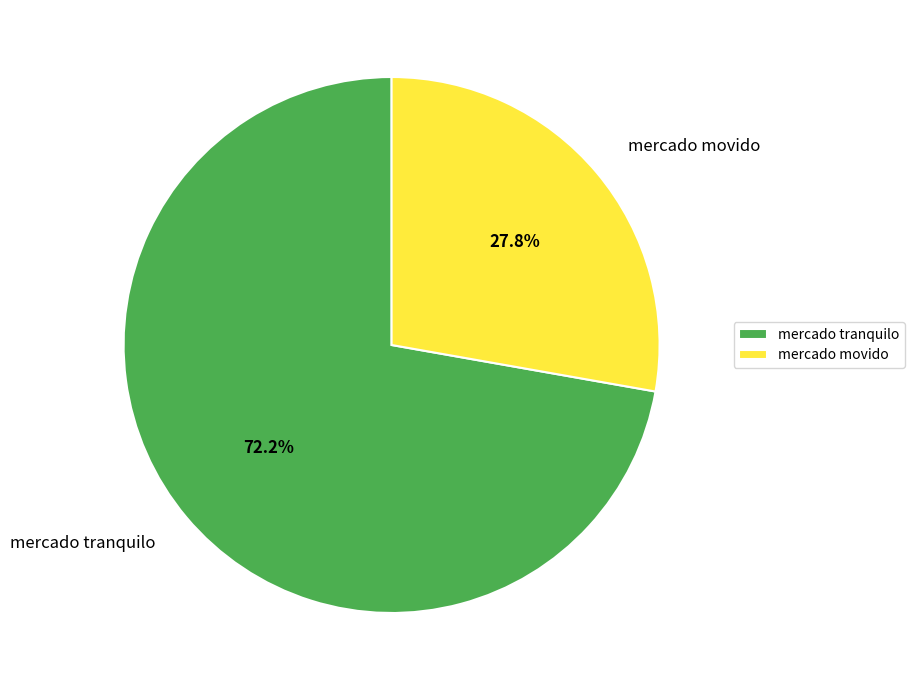

Do mercado tranquilo and mercado movido together represent more than half of the pie?

Yes